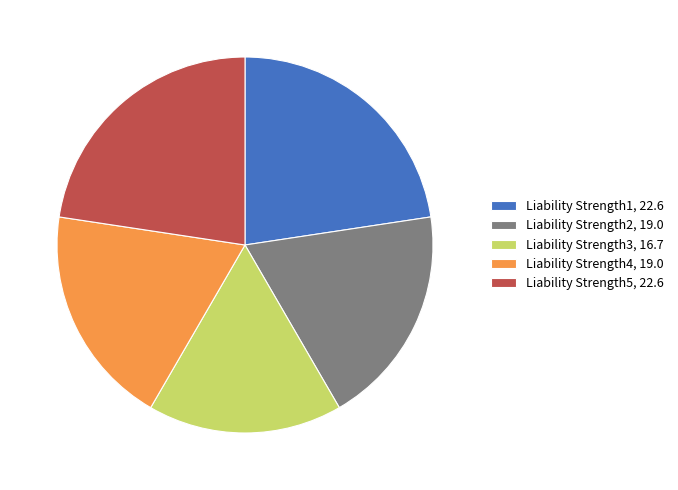

Do Liability Strength5, 22.6 and Liability Strength2, 19.0 together represent more than half of the pie?

No